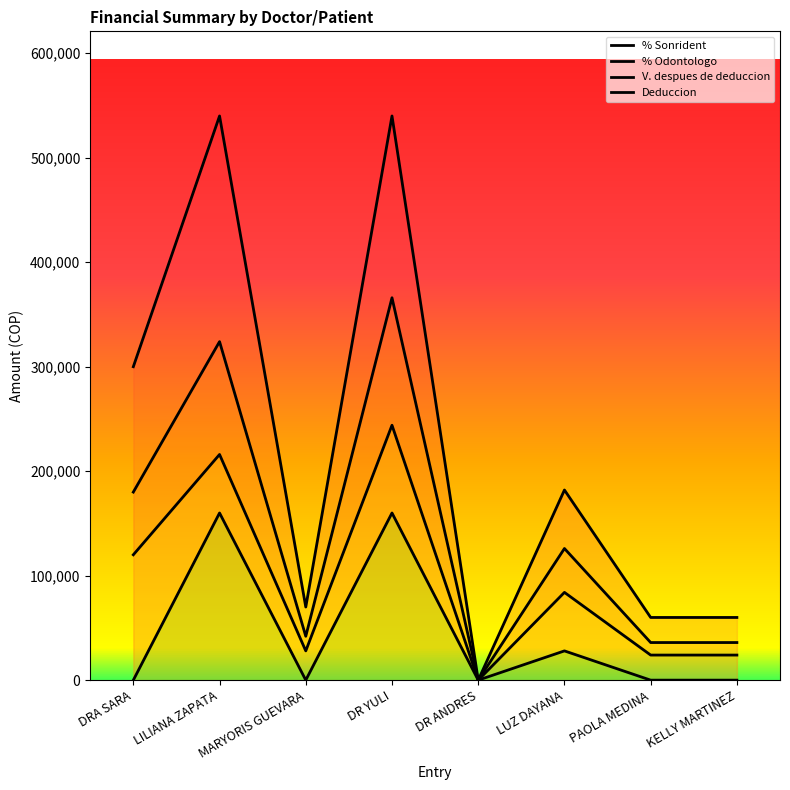

What is the difference between the maximum and minimum values in the V. despues de deduccion series?

540000